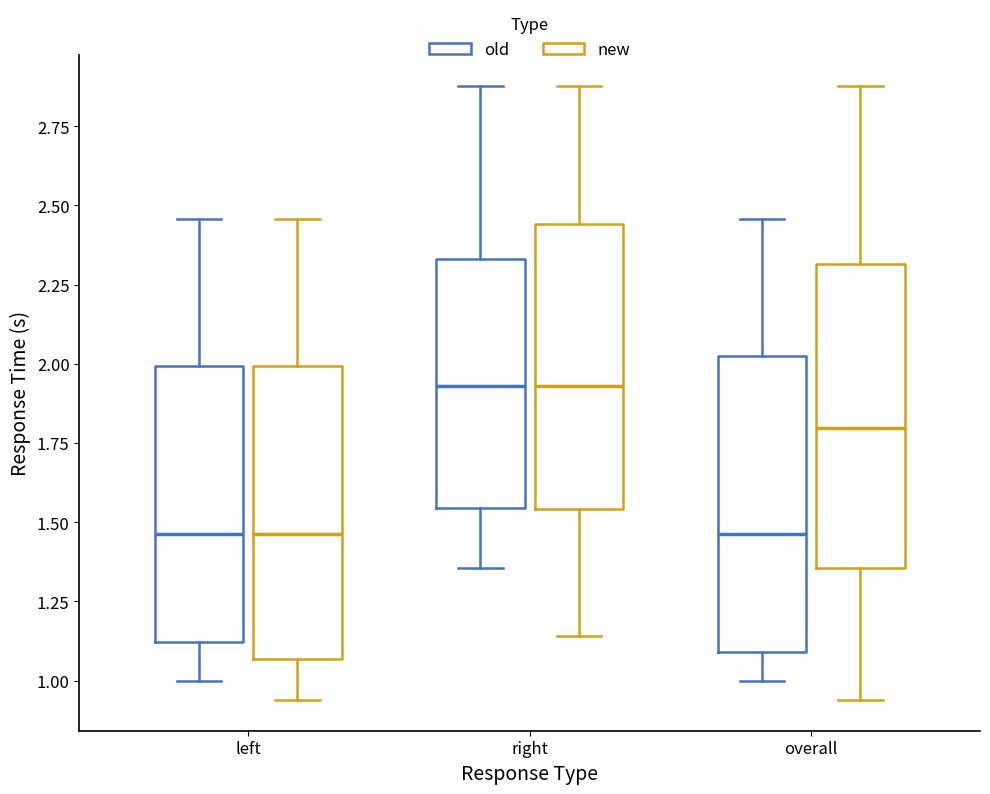

Where does the lower whisker of the box for left (old) end on the y-axis? The values are not printed on the chart, so give them approximately, as read against the axis.

1.00